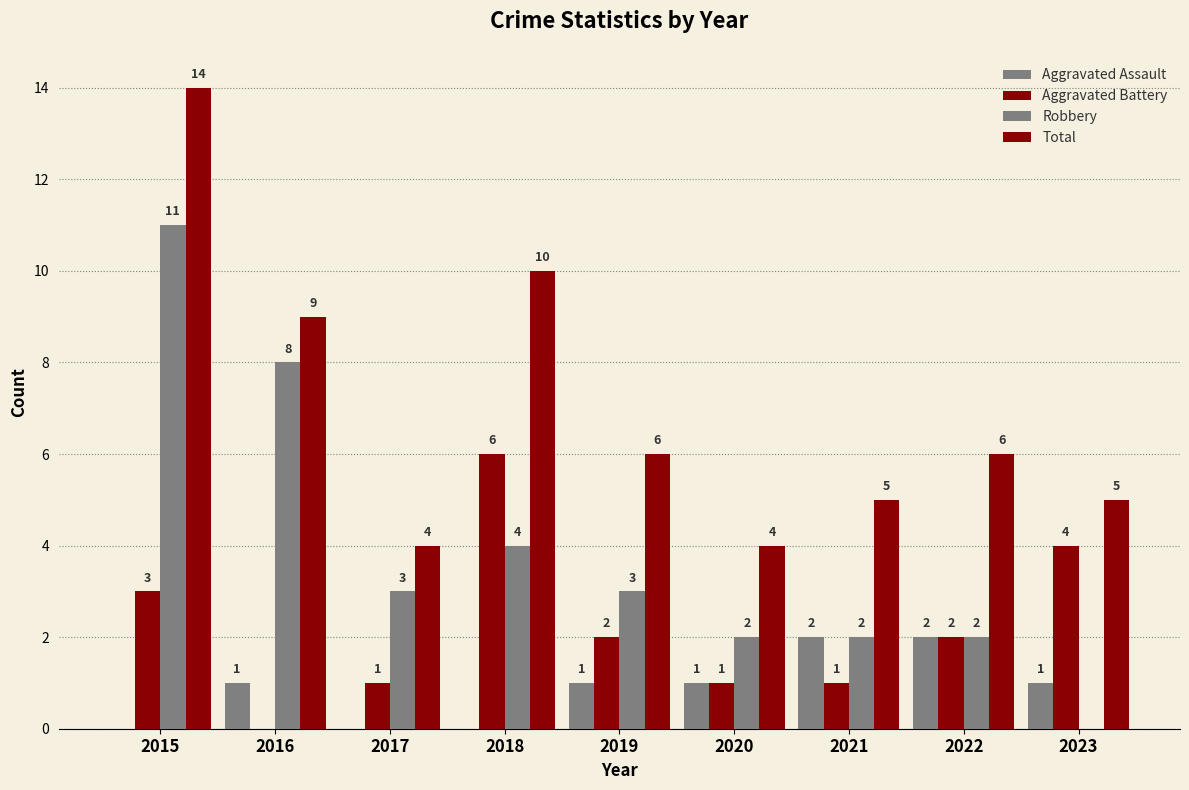

What value does the Total series have at 2019, to the nearest 5?

5